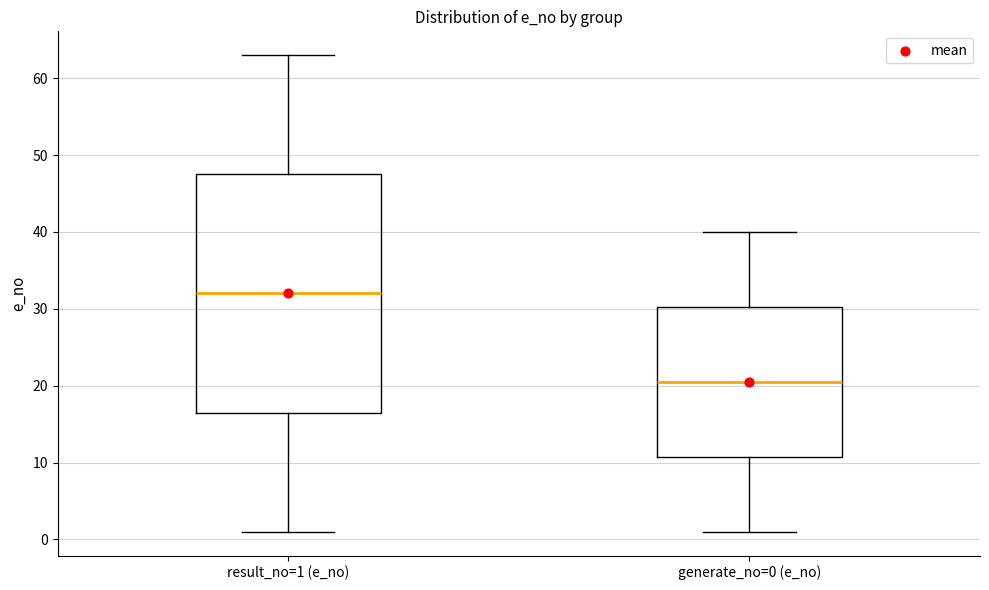

Reading left to right, read every box against the y-axis: the position of its median line, the range the box covers, and the ends of its whiskers. The values are not printed on the chart, so give them approximately, as read against the axis.

result_no=1 (e_no): median 32, box 17 to 48, whiskers 1 to 63
generate_no=0 (e_no): median 21, box 11 to 30, whiskers 1 to 40